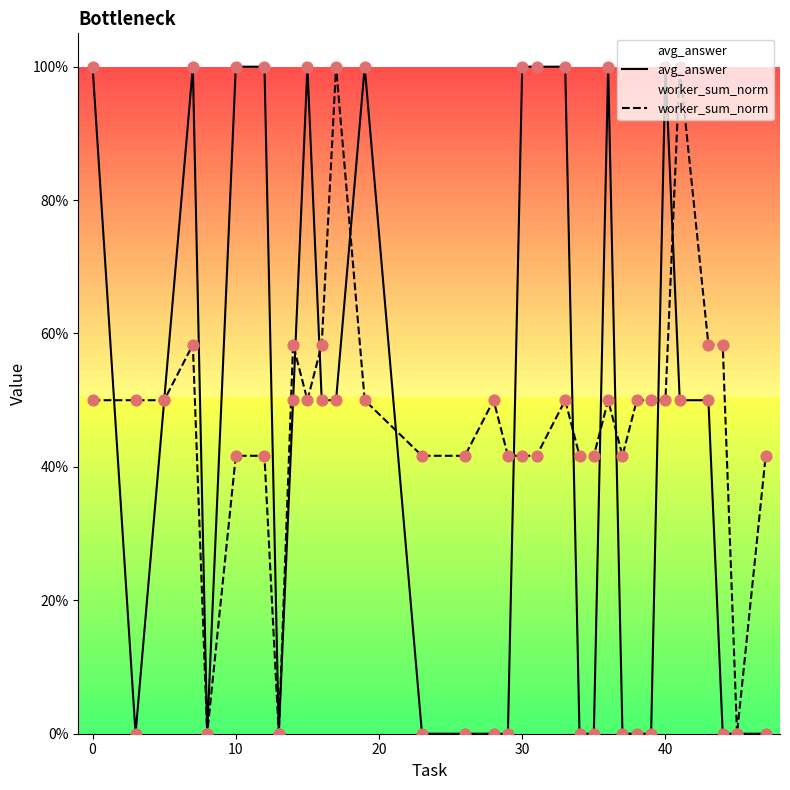

What are all the series names shown in the legend?

avg_answer, worker_sum_norm